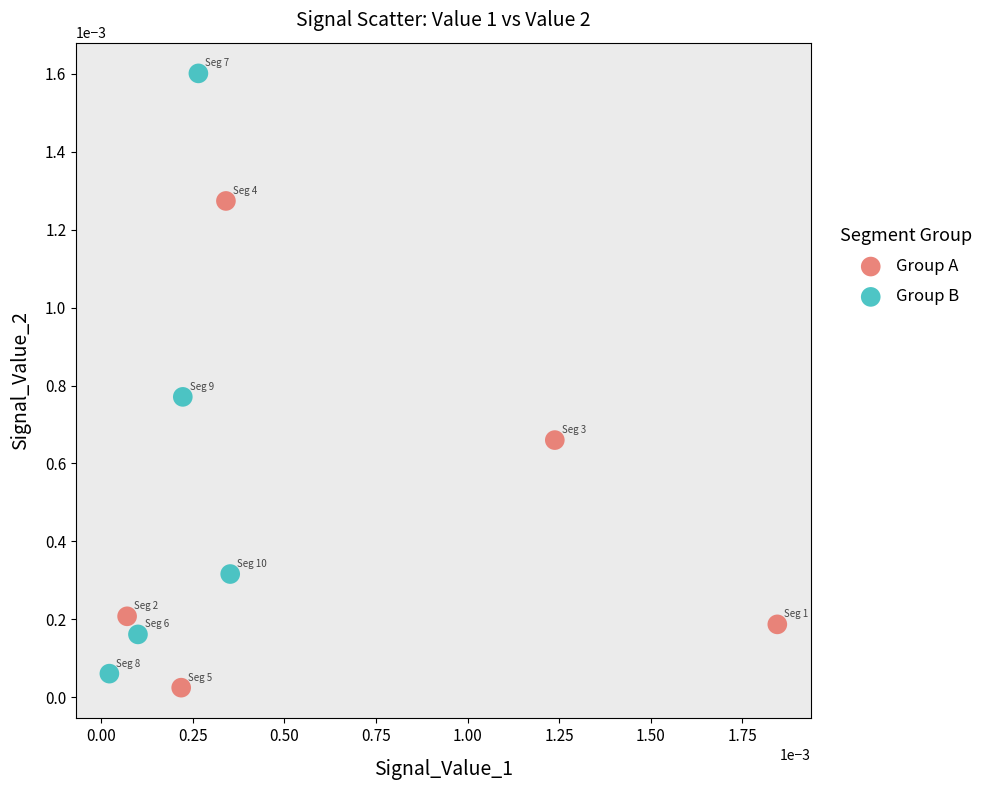

Which series has the widest spread of Y values?

Group B